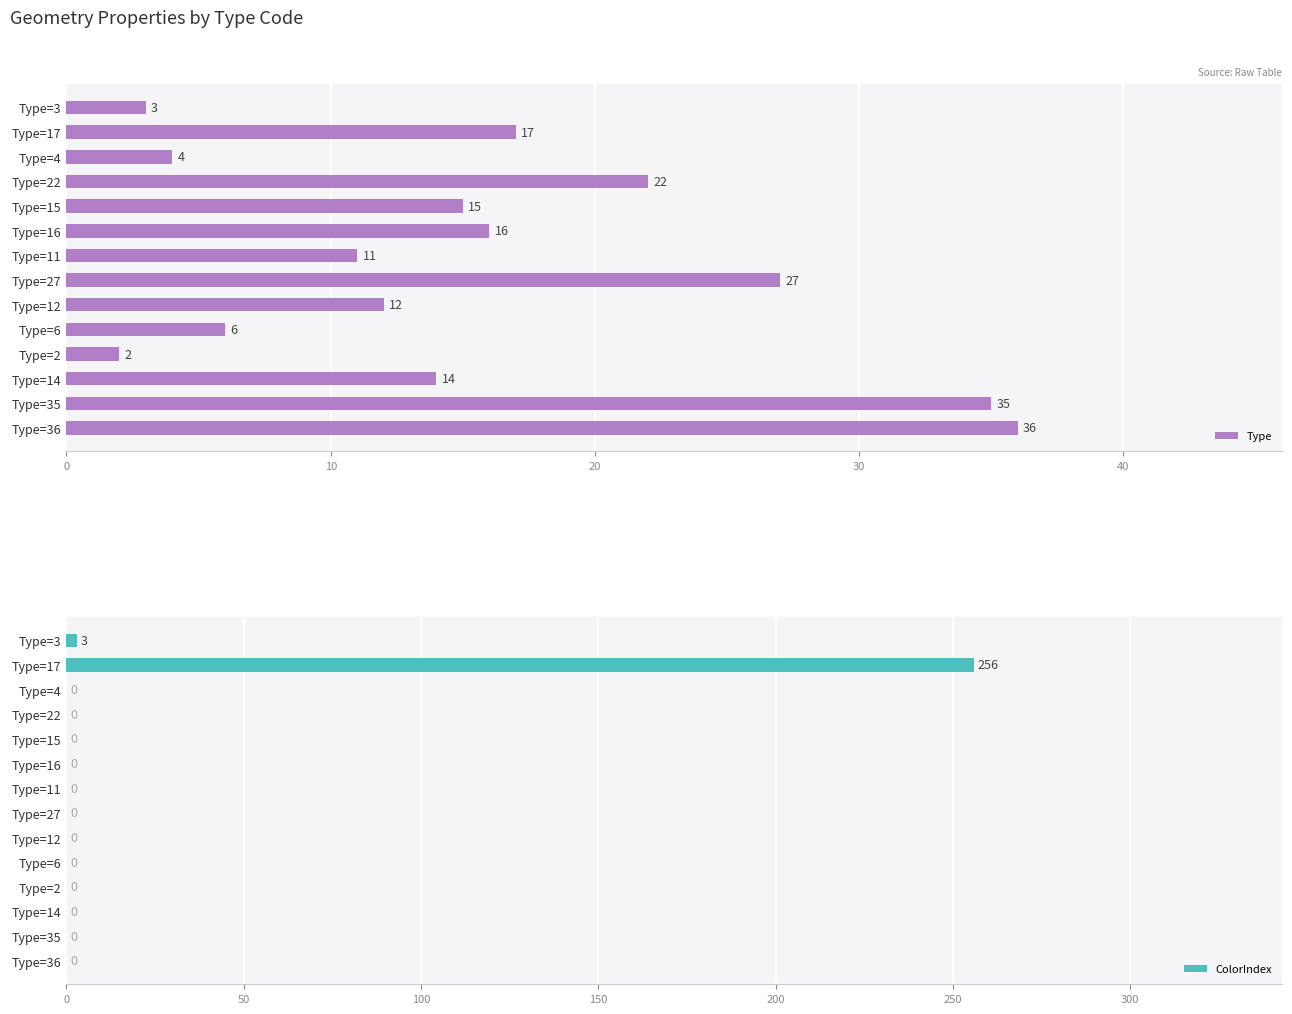

At which label is Type closest to 19?

Type=17